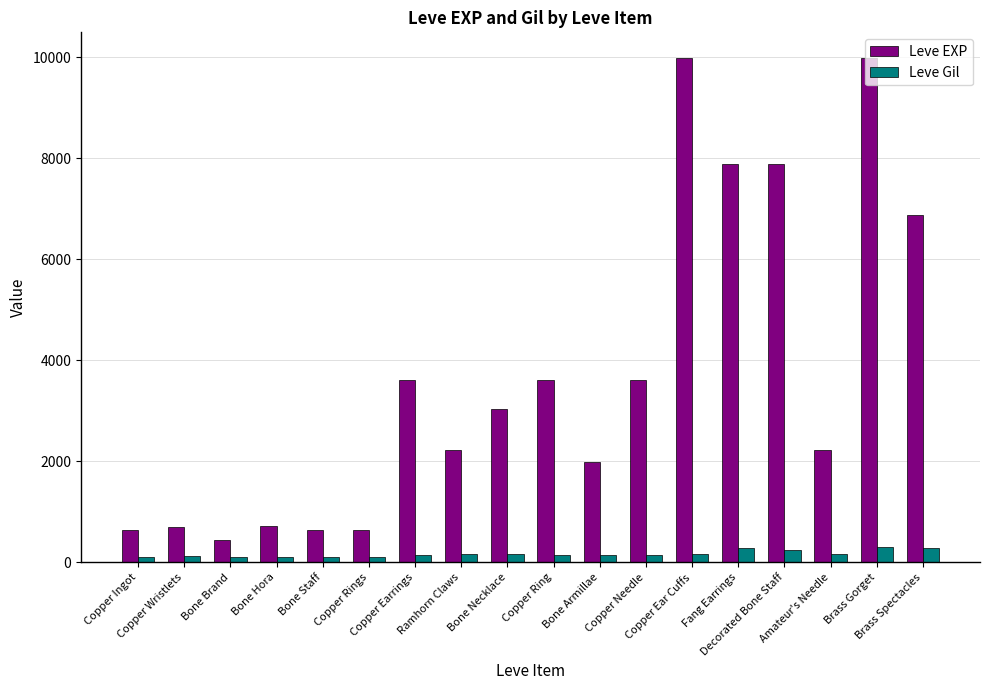

At Decorated Bone Staff, list the series in order from largest to smallest.

Leve EXP, Leve Gil